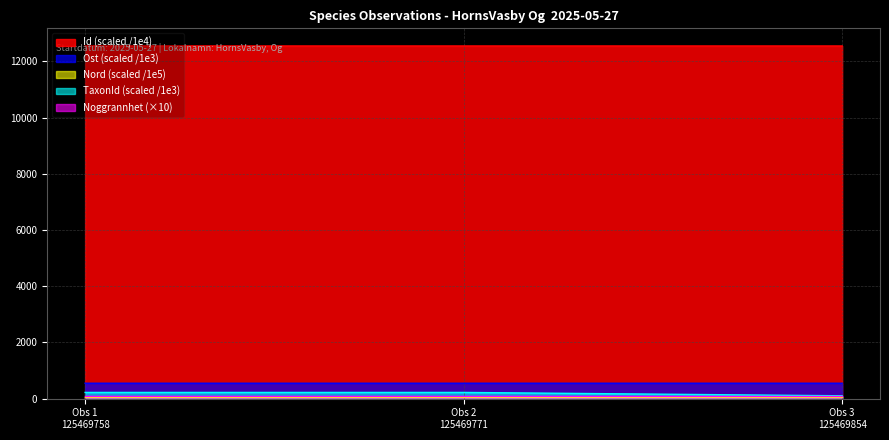

What is the maximum value shown in the chart?

12547.0